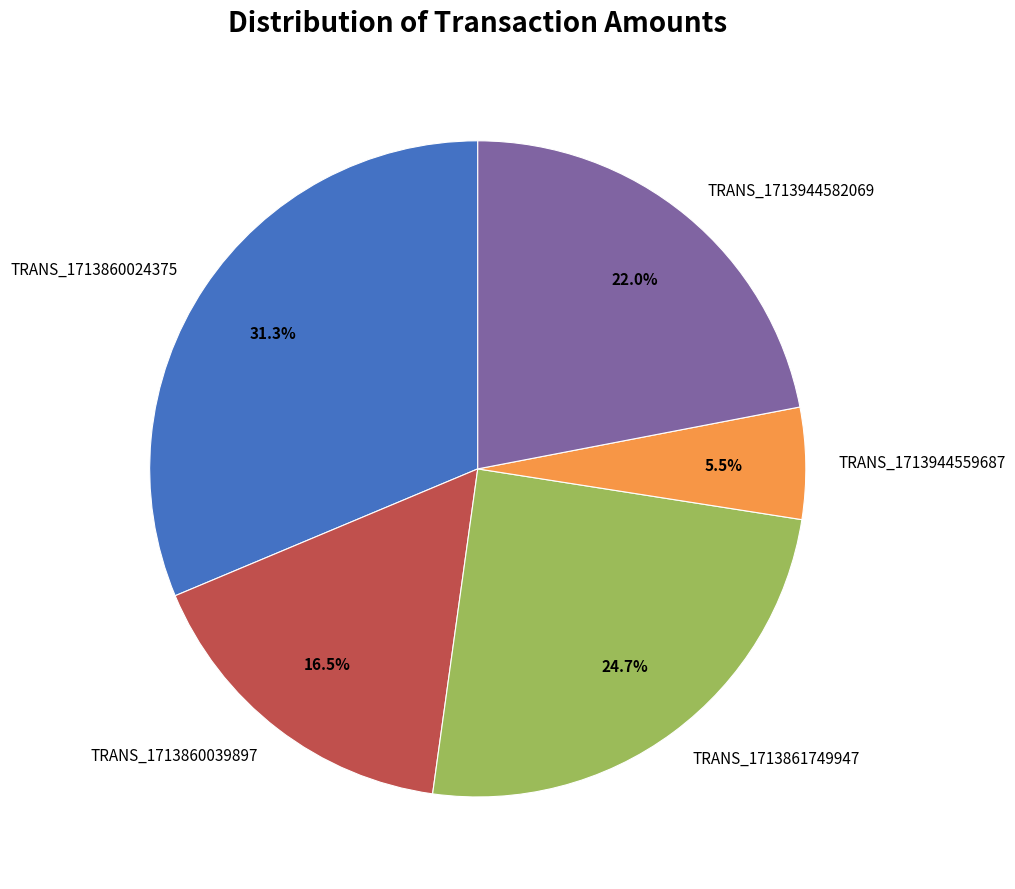

Is TRANS_1713861749947 the majority of the pie?

No